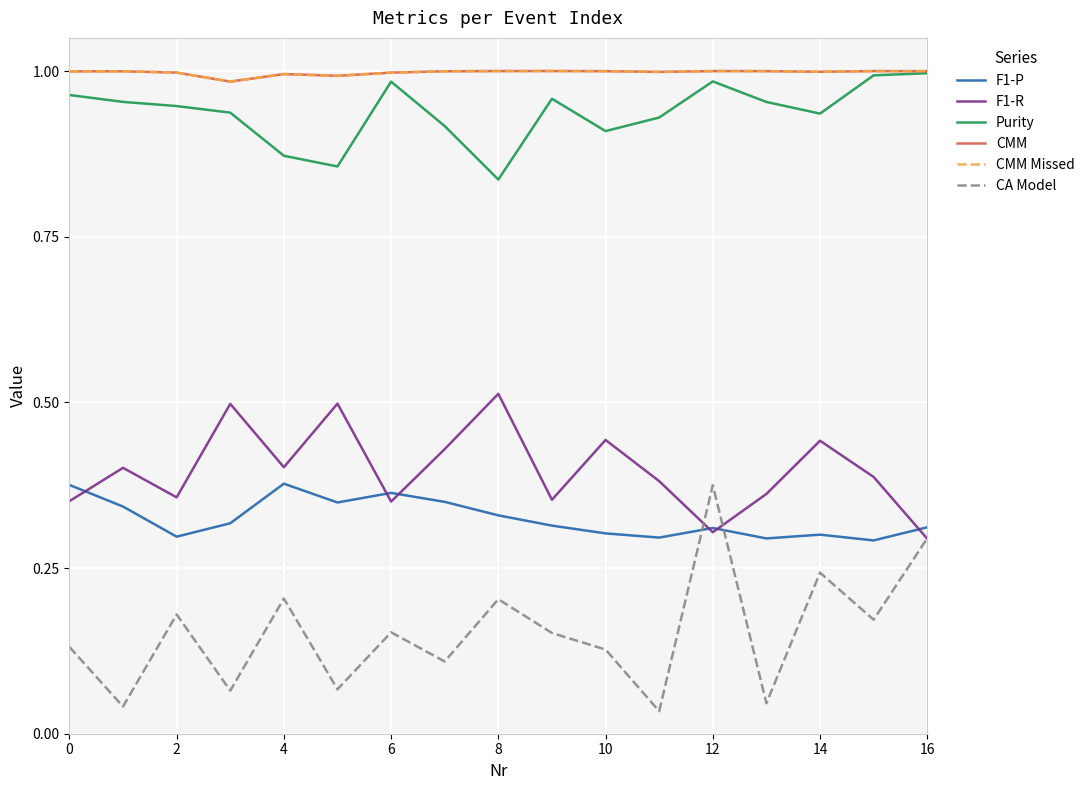

How many interior local valleys does the CMM Missed series have?

4